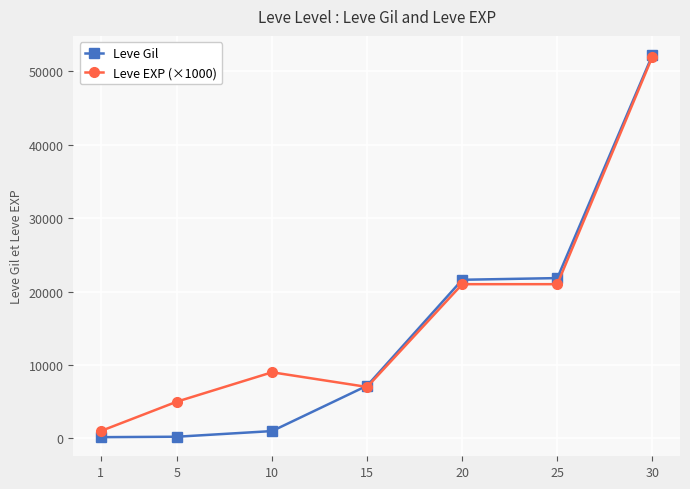

Which series has the largest total across all categories?

Leve EXP (×1000)